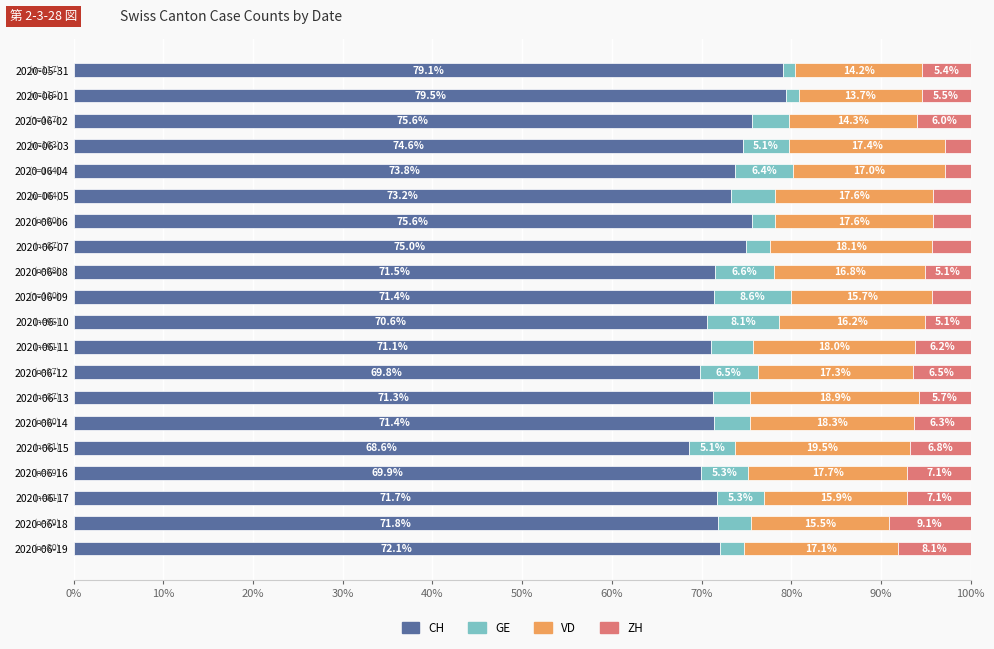

The CH series shows 106.3 at 2020-06-01. True or false?

False